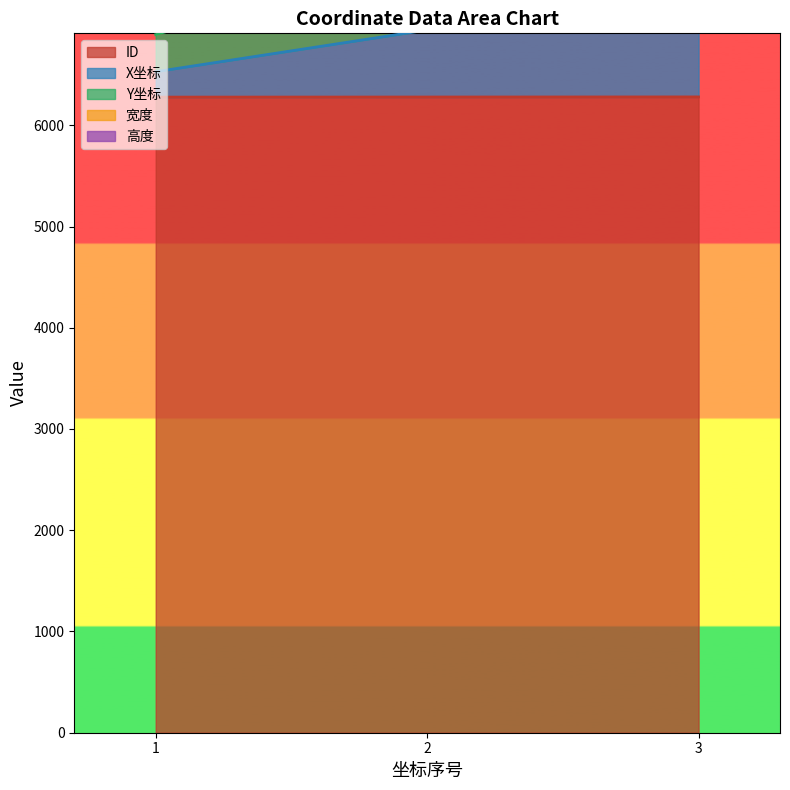

Between 2 and 3, which is larger?

3